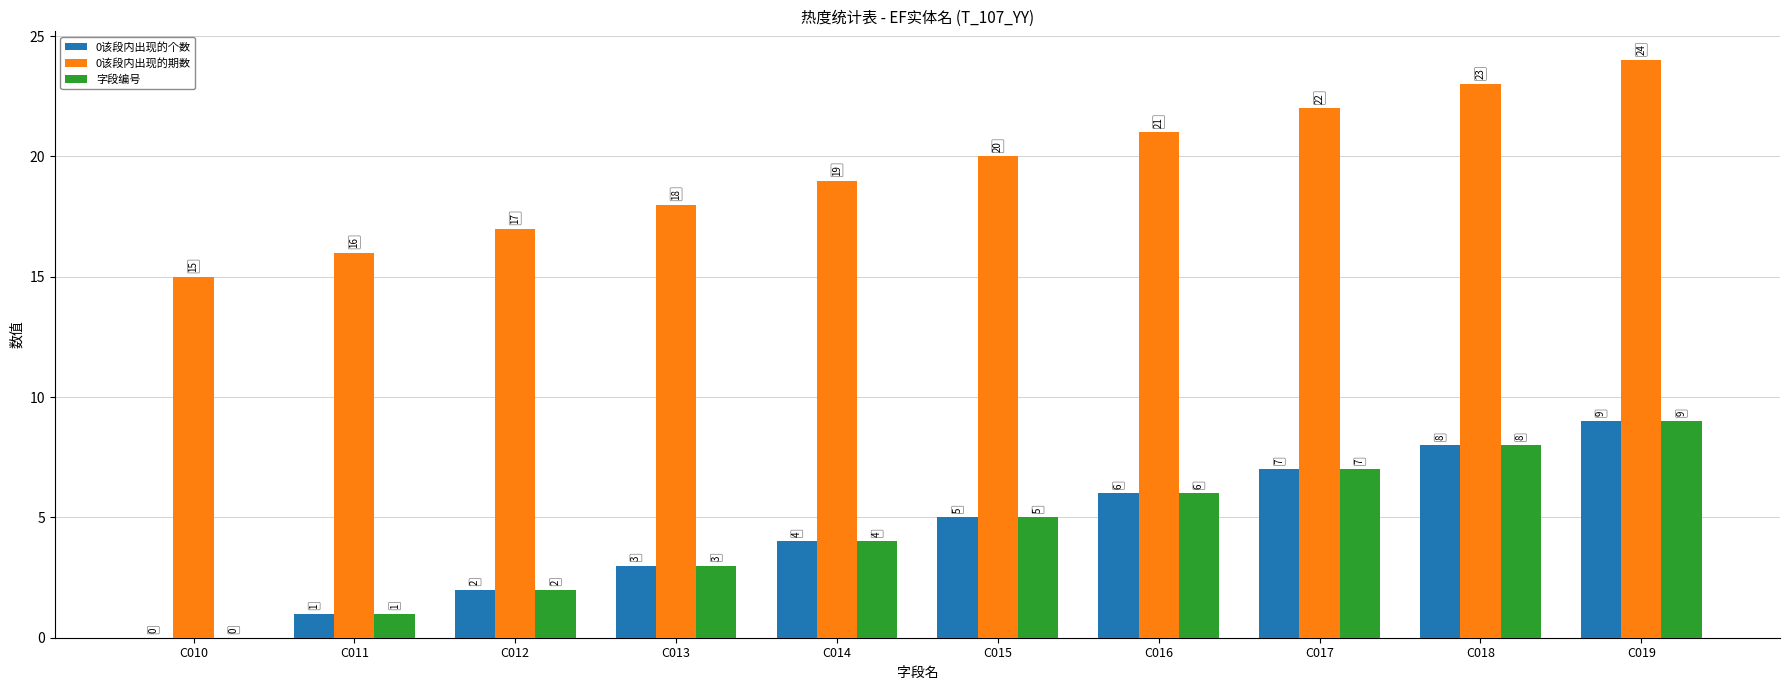

Reading left to right, what are all the values shown in this chart?

0该段内出现的个数: C010=0	C011=1	C012=2	C013=3	C014=4	C015=5	C016=6	C017=7	C018=8	C019=9
0该段内出现的期数: C010=15	C011=16	C012=17	C013=18	C014=19	C015=20	C016=21	C017=22	C018=23	C019=24
字段编号: C010=0	C011=1	C012=2	C013=3	C014=4	C015=5	C016=6	C017=7	C018=8	C019=9